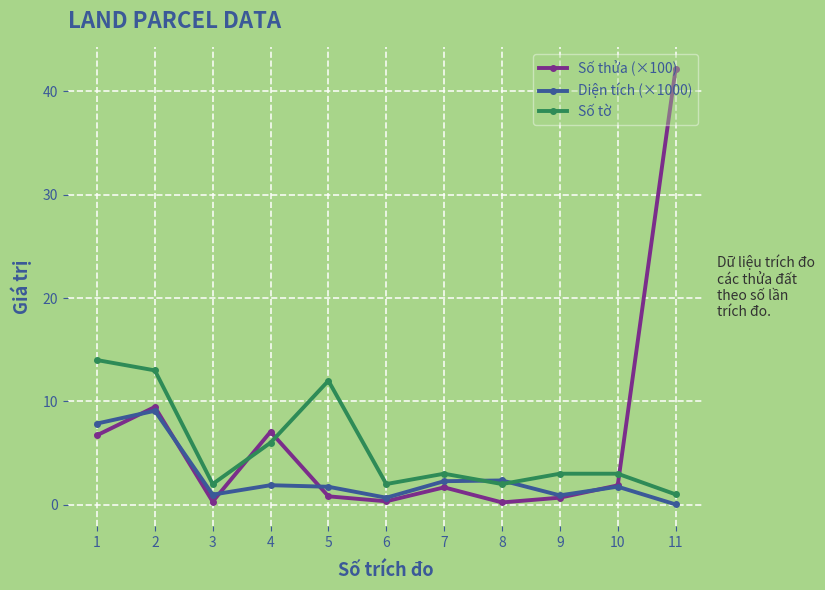

Where is the first local maximum for Số tờ?

5